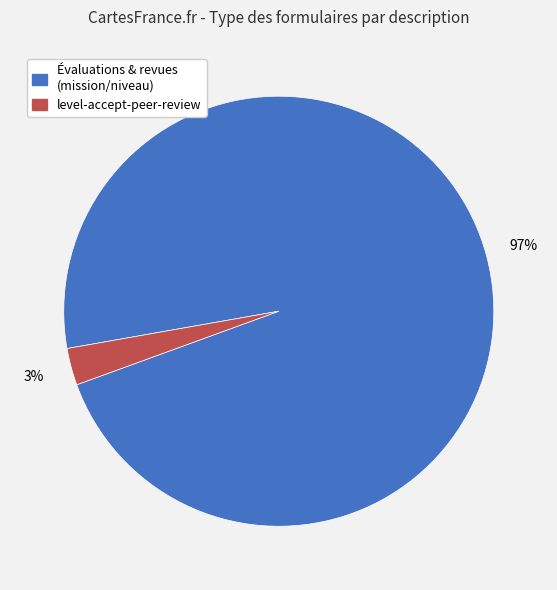

To the nearest percent, what is the difference between the largest and smallest slice percentages?

94%